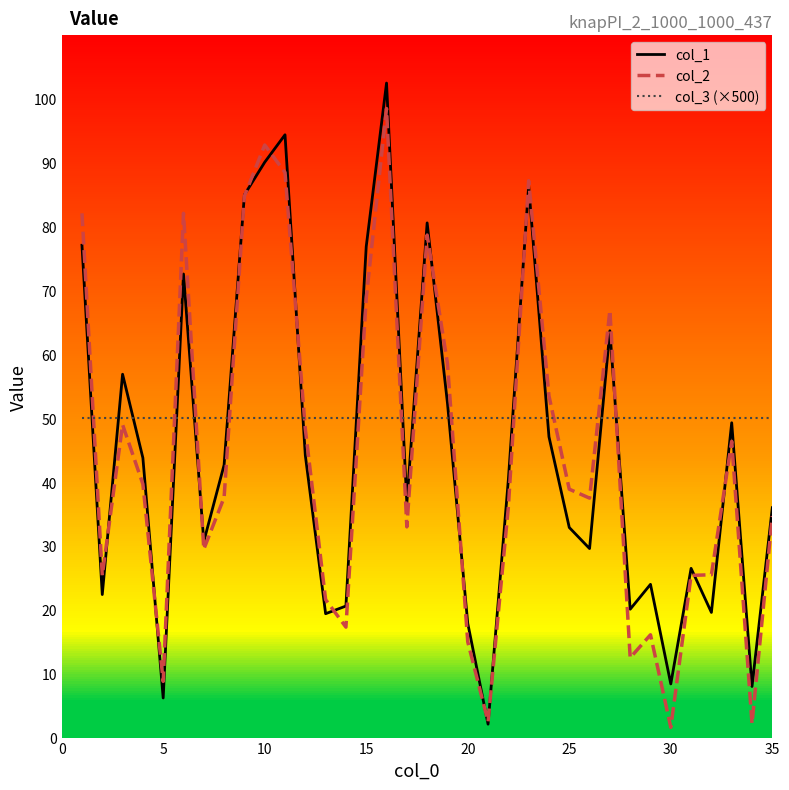

How many data points does each series have?

35